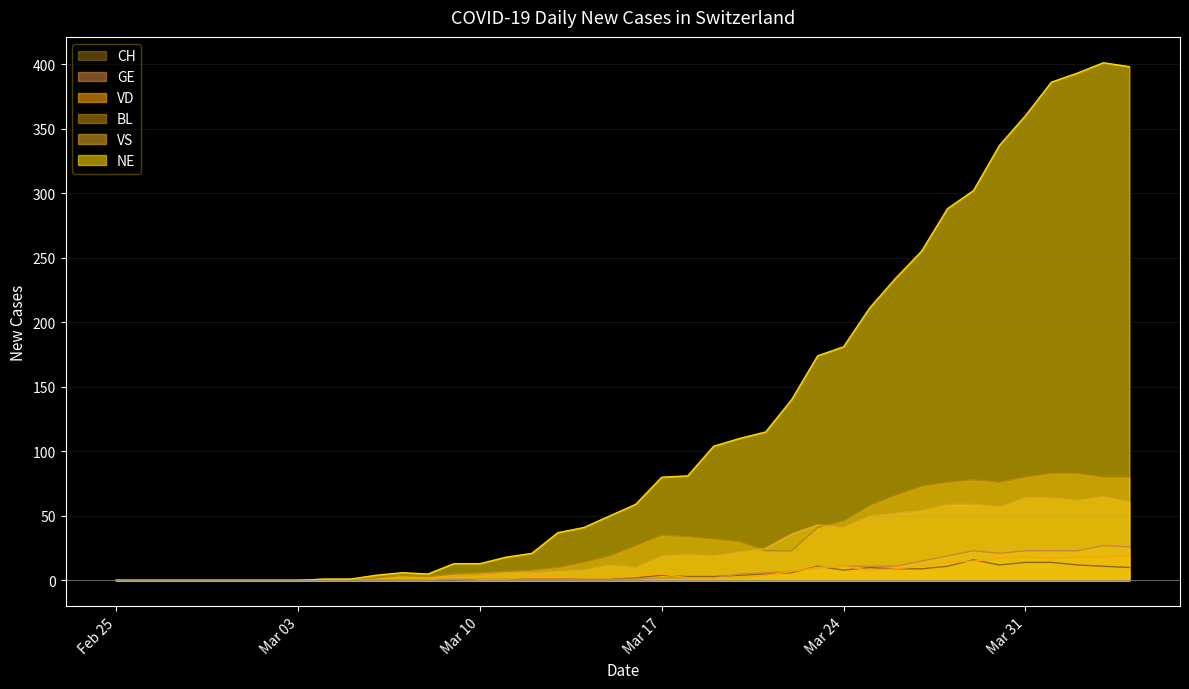

True or false: CH and NE cross at least once.

False